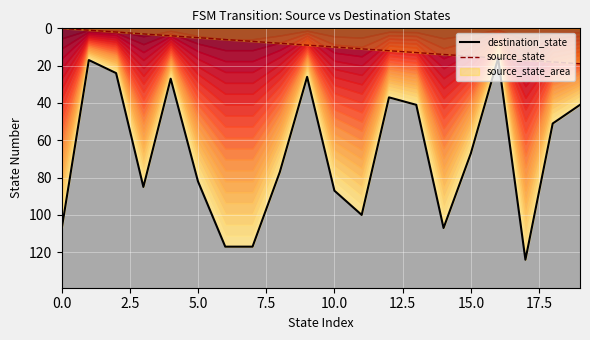

The destination_state series shows 51 at 18. True or false?

True